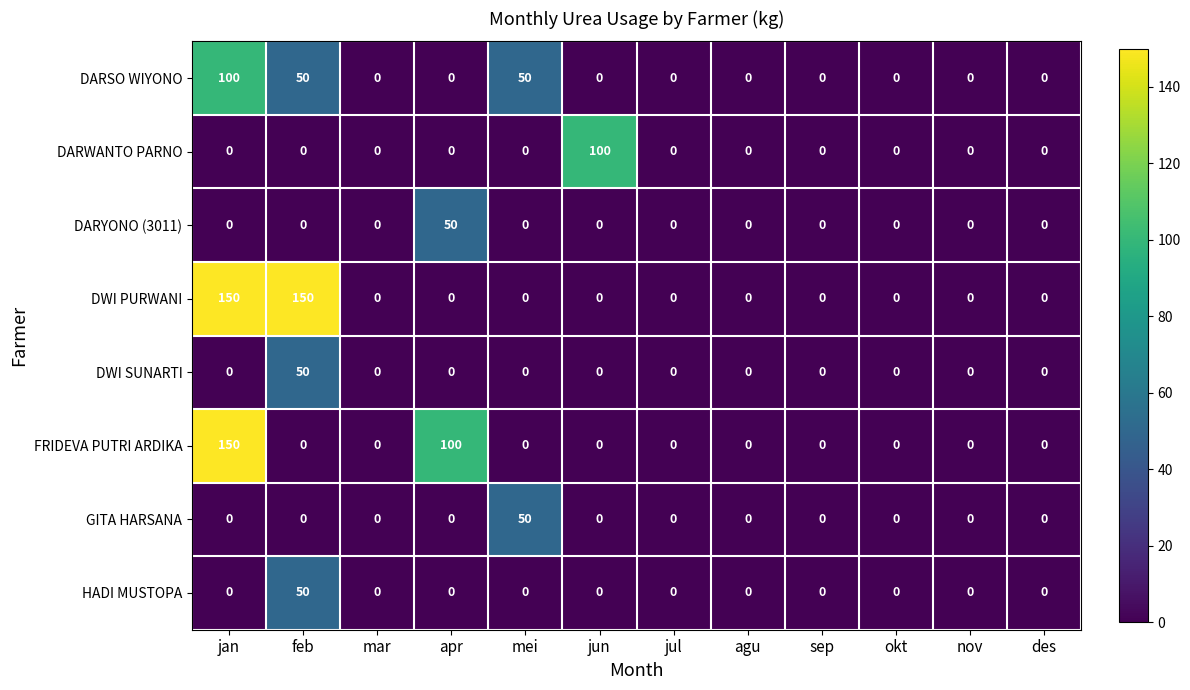

What is the spread (max minus min) of values at jan?

150